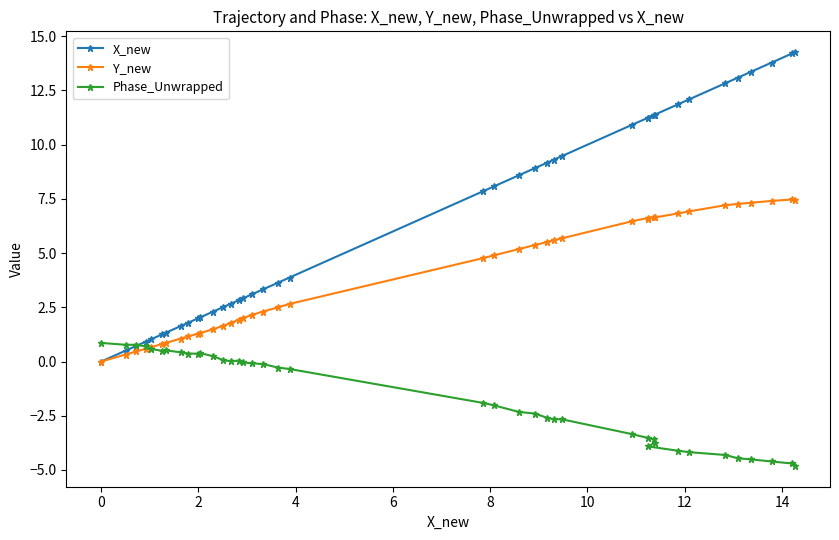

What is the greatest value displayed?

14.3